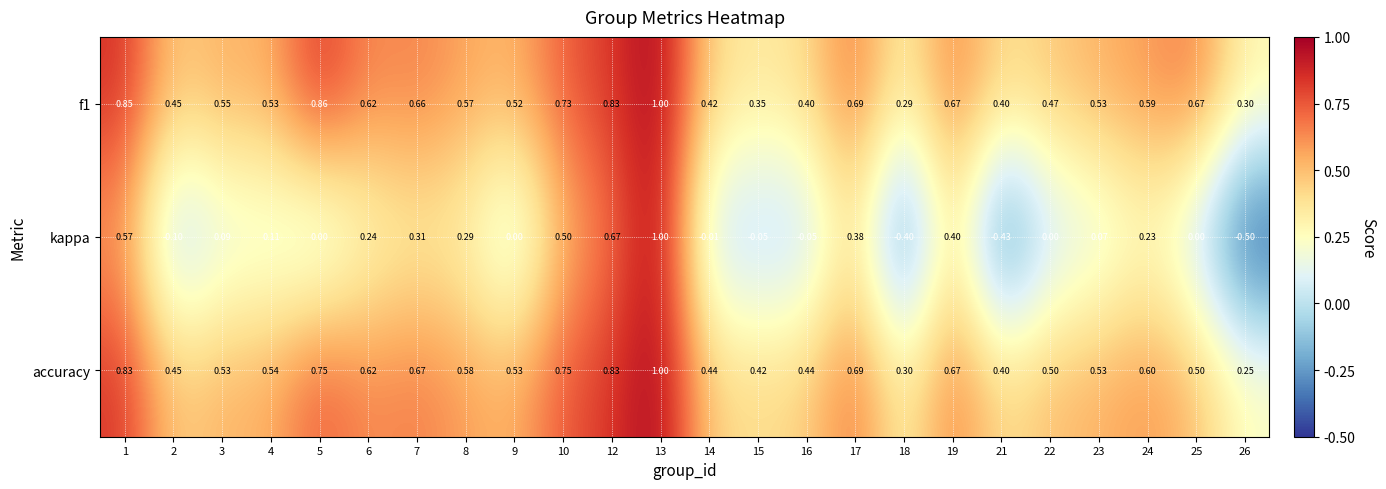

Which series has the largest range (max minus min)?

kappa